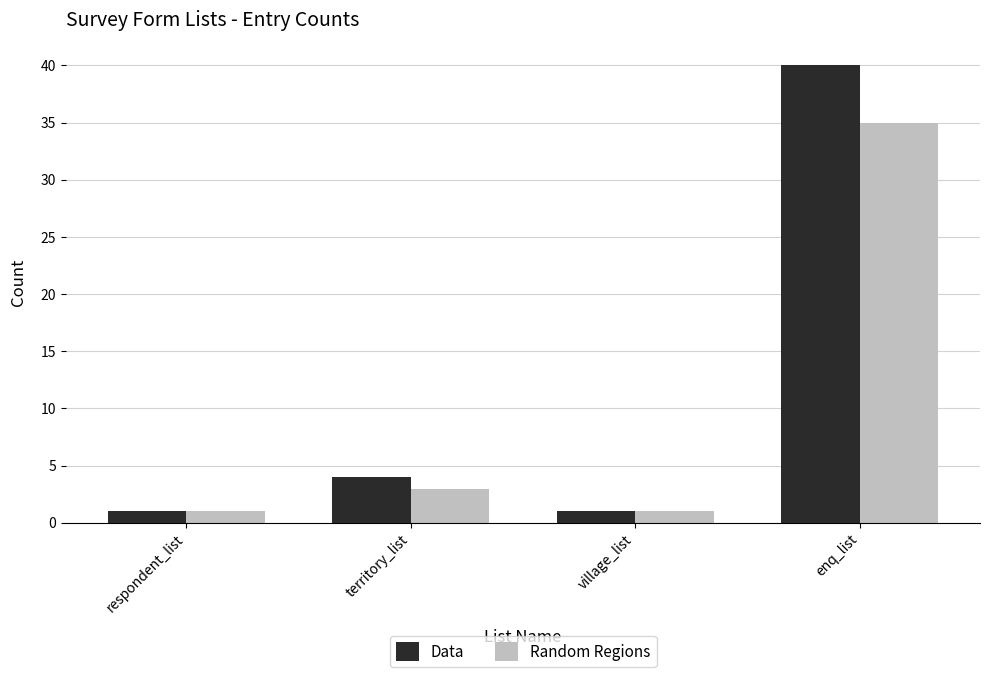

Is it true that Data equals 1 at territory_list?

False